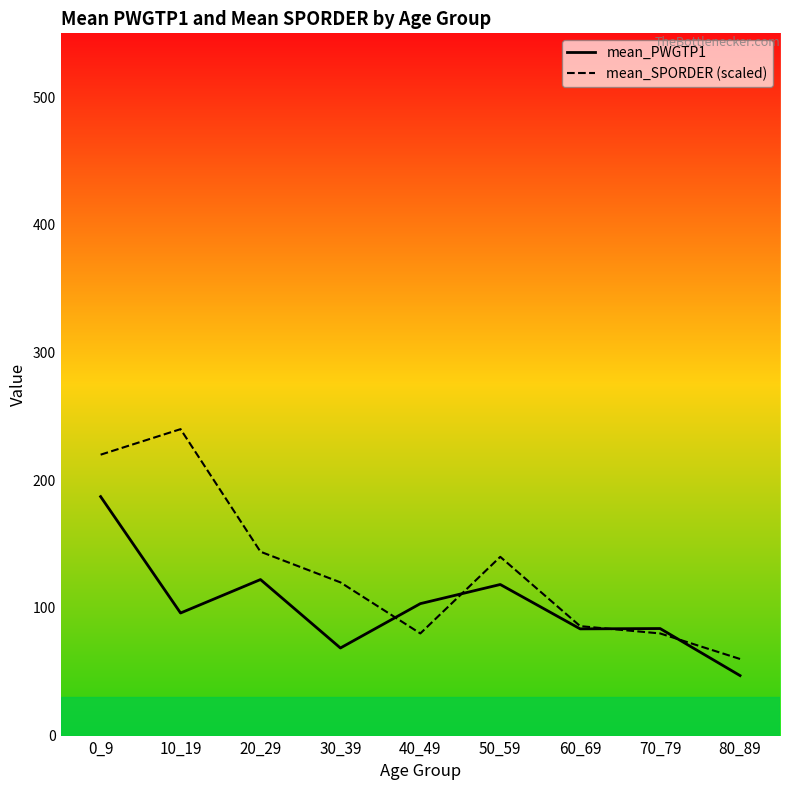

Rank the series by their maximum value, from lowest to highest.

mean_PWGTP1, mean_SPORDER (scaled)